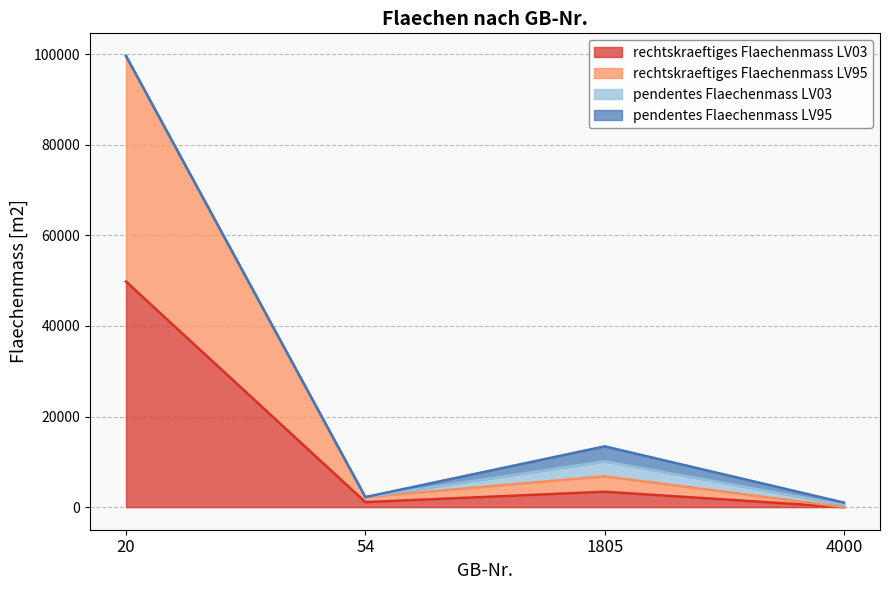

Which category has the lowest value in the rechtskraeftiges Flaechenmass LV03 series?

4000